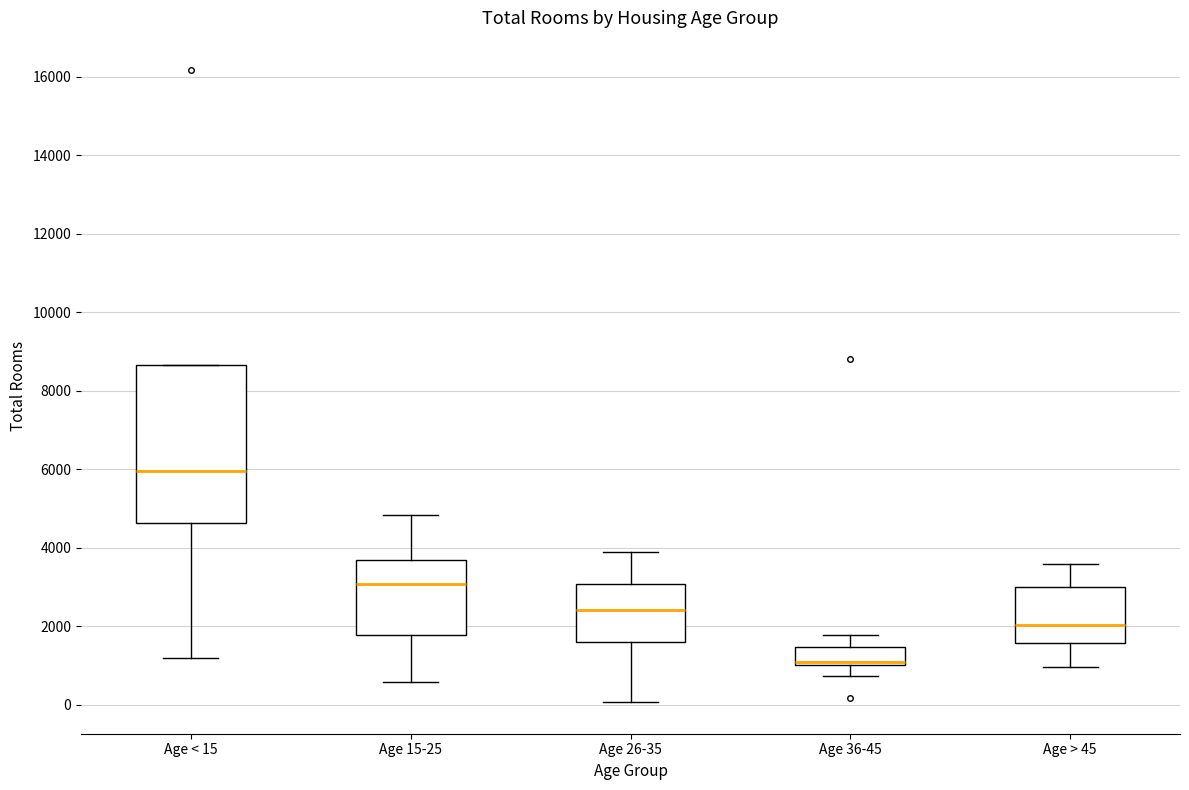

Reading left to right, read every box against the y-axis: the position of its median line, the range the box covers, and the ends of its whiskers. The values are not printed on the chart, so give them approximately, as read against the axis.

Age < 15: median 6000, box 4600 to 8600, whiskers 1200 to 8600
Age 15-25: median 3000, box 1800 to 3600, whiskers 600 to 4800
Age 26-35: median 2400, box 1600 to 3000, whiskers 0 to 3800
Age 36-45: median 1000 (just above the box's lower edge), box 1000 to 1400, whiskers 800 to 1800
Age > 45: median 2000, box 1600 to 3000, whiskers 1000 to 3600